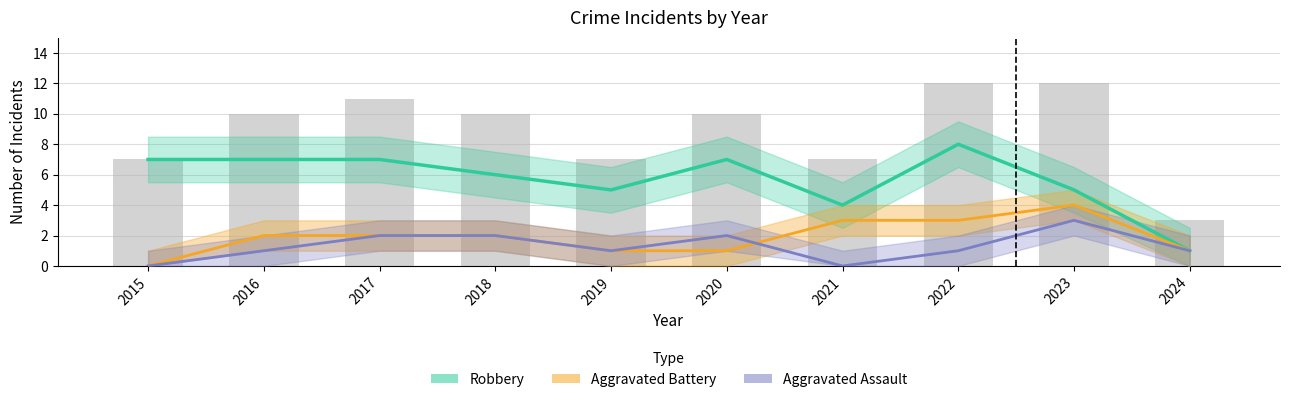

How many categories are shown in the chart?

10